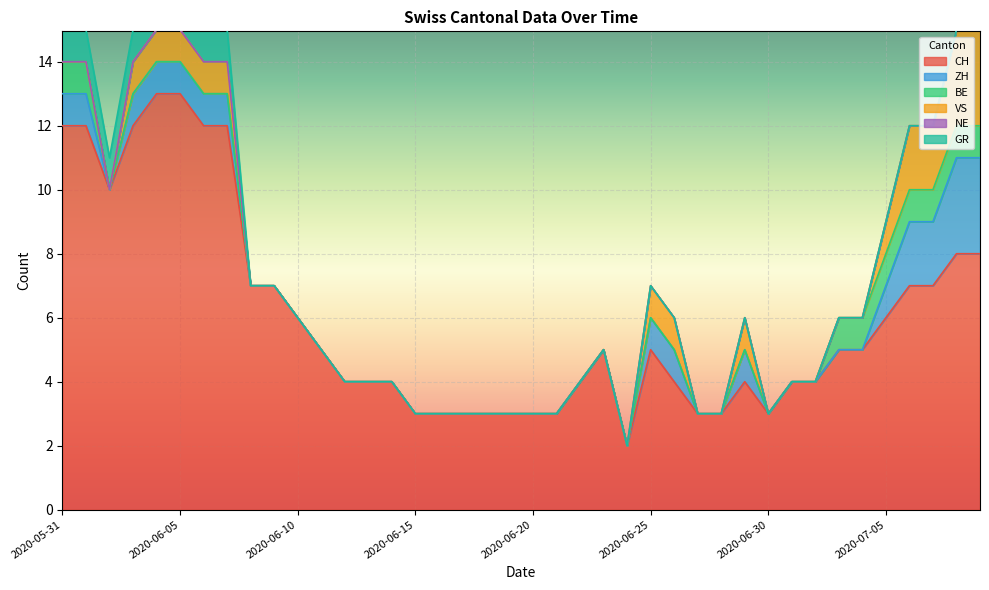

Between 2020-06-24 and 2020-06-28, which series saw the biggest shift?

CH